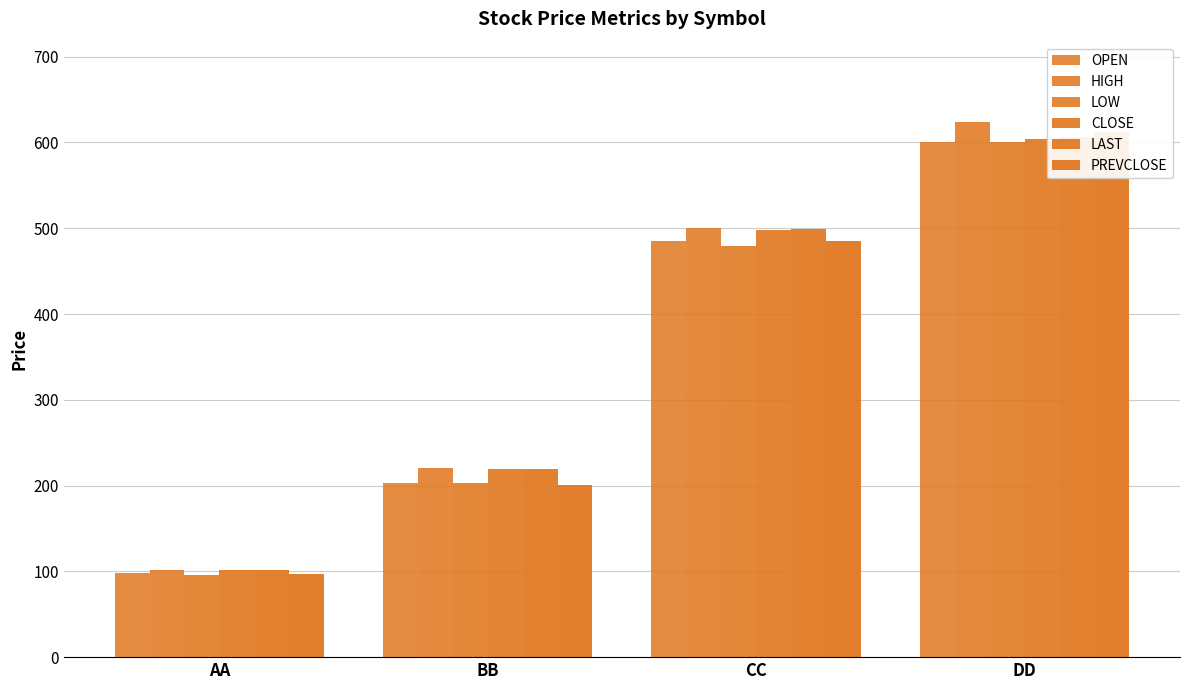

Reading left to right, list all the values displayed in this chart.

OPEN: AA=97.9	BB=203.0	CC=485.0	DD=600.0
HIGH: AA=101.5	BB=220.2	CC=500.0	DD=623.9
LOW: AA=95.5	BB=202.9	CC=479.4	DD=600.0
CLOSE: AA=101.5	BB=219.8	CC=498.2	DD=603.8
LAST: AA=101.5	BB=219.0	CC=499.0	DD=606.0
PREVCLOSE: AA=96.7	BB=200.1	CC=484.9	DD=612.0